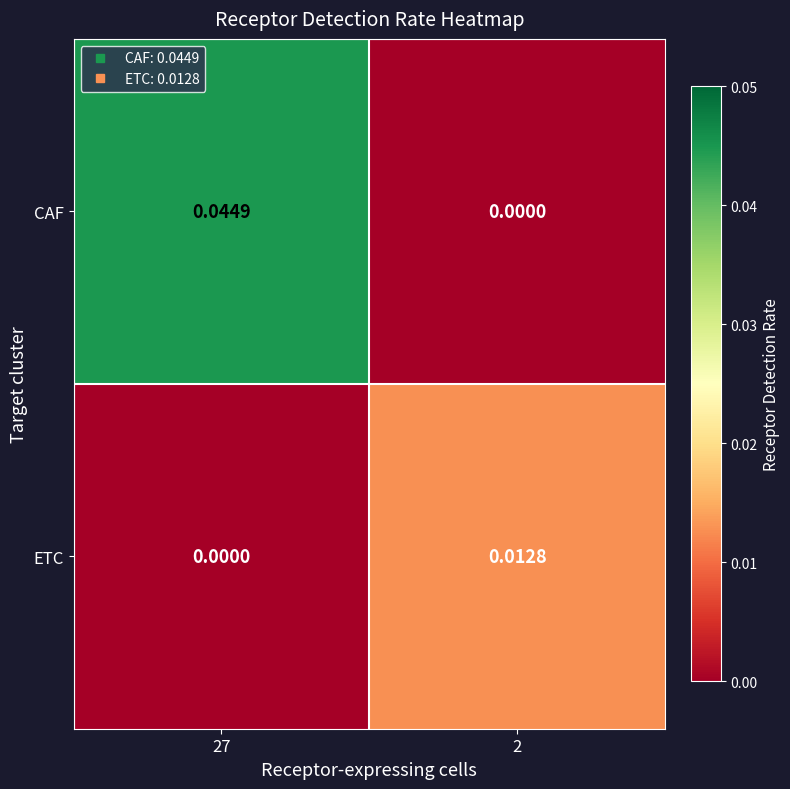

Rank the series by their maximum value, from lowest to highest.

ETC, CAF